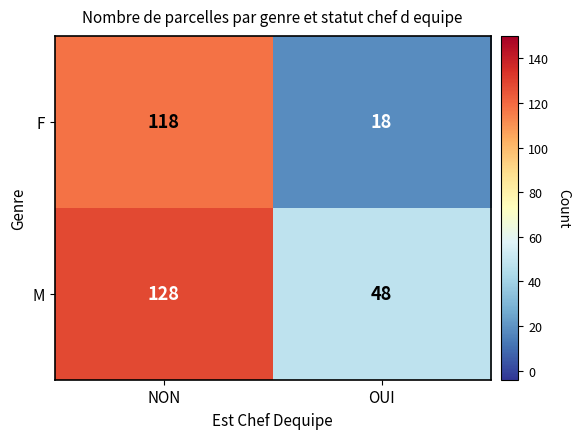

At which category does the chart reach its peak across all series?

NON